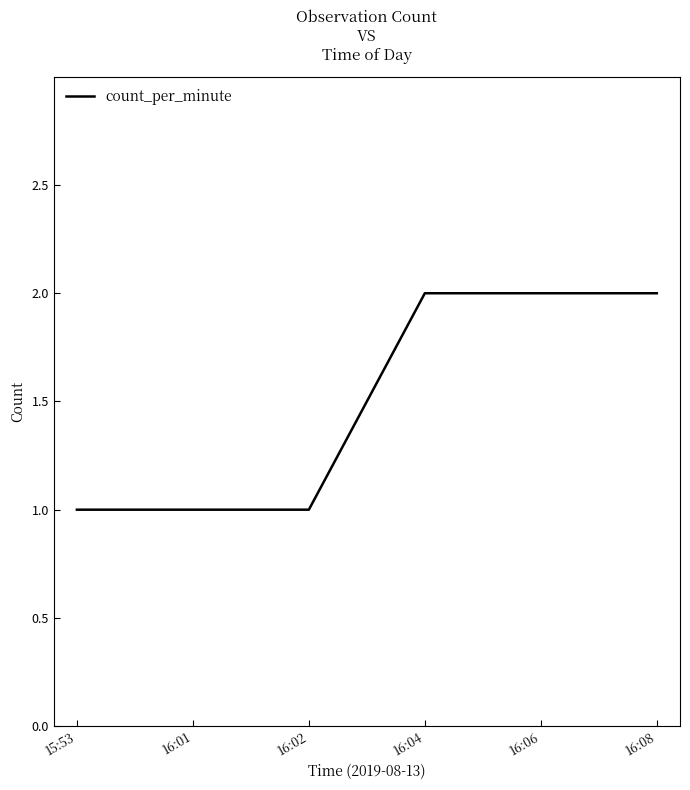

How many lines are shown in the chart?

1